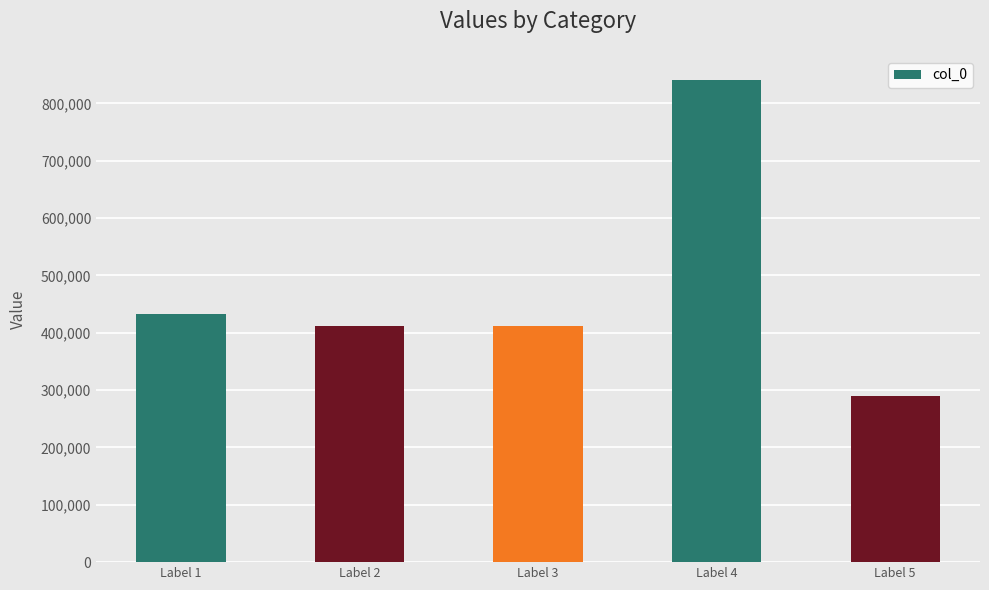

Does the chart contain any negative values?

No